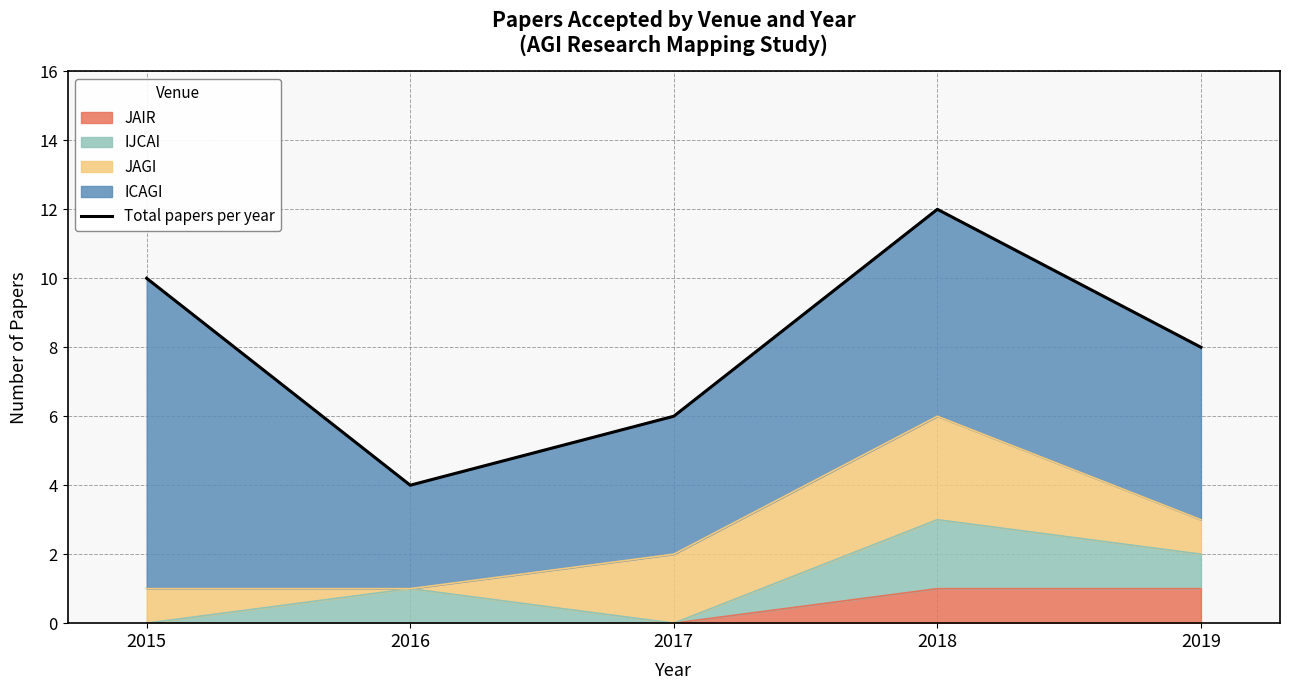

What is the sum of the values at 2019 and 2015?

18